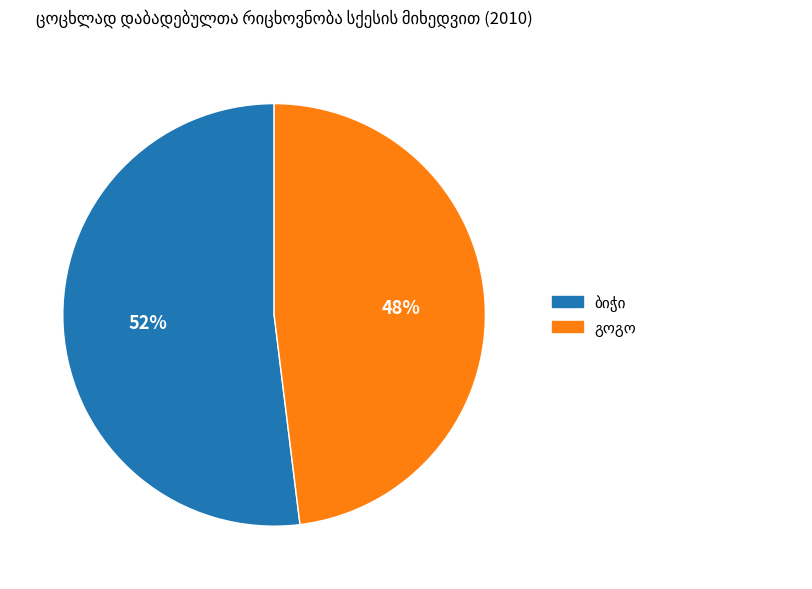

Is there a majority slice in this chart?

Yes